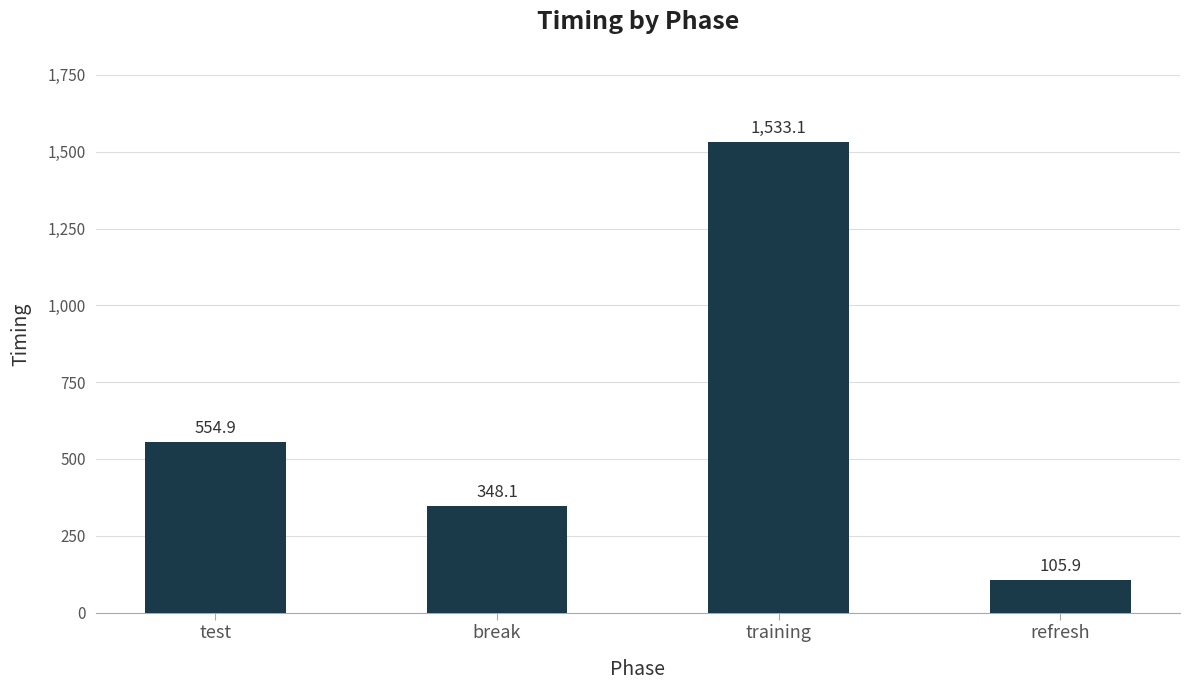

Count the number of values greater than 554.

2